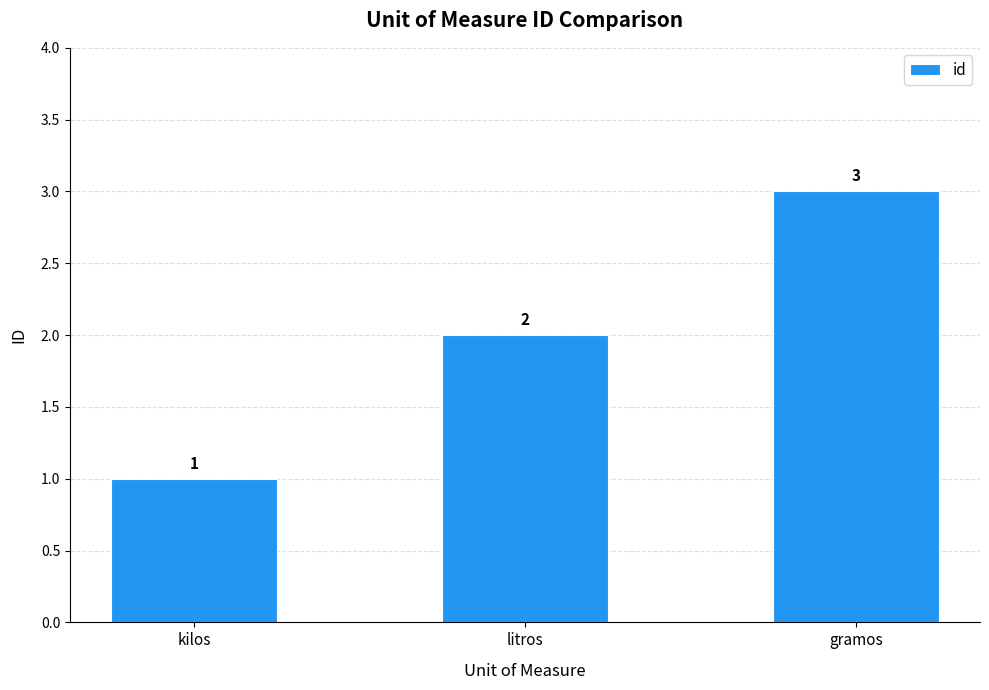

List the labels in order of value, largest first.

gramos, litros, kilos